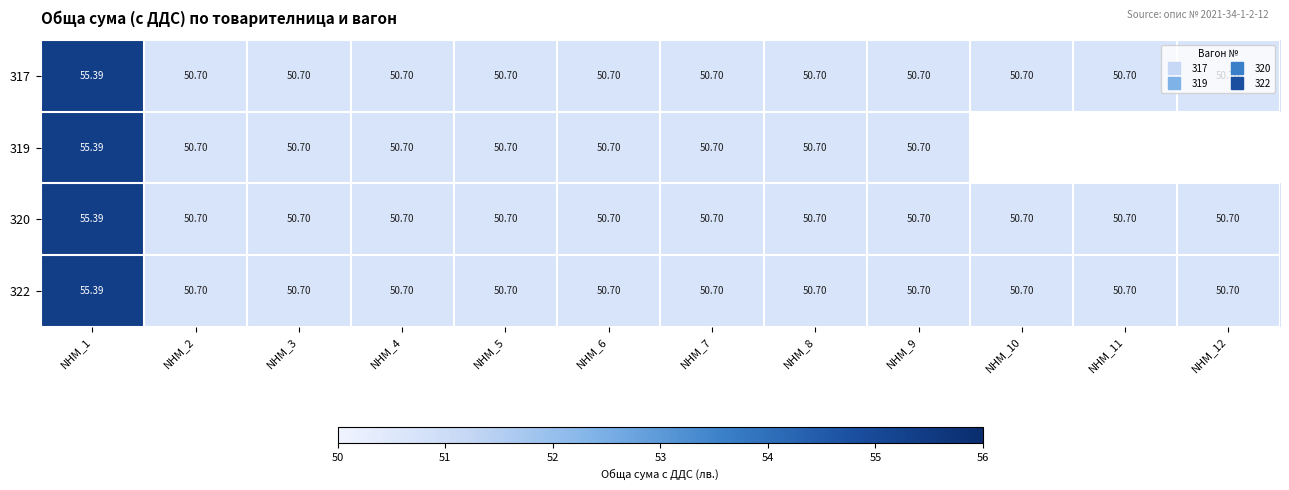

The 322 series shows 93.4 at NHM_1. True or false?

False